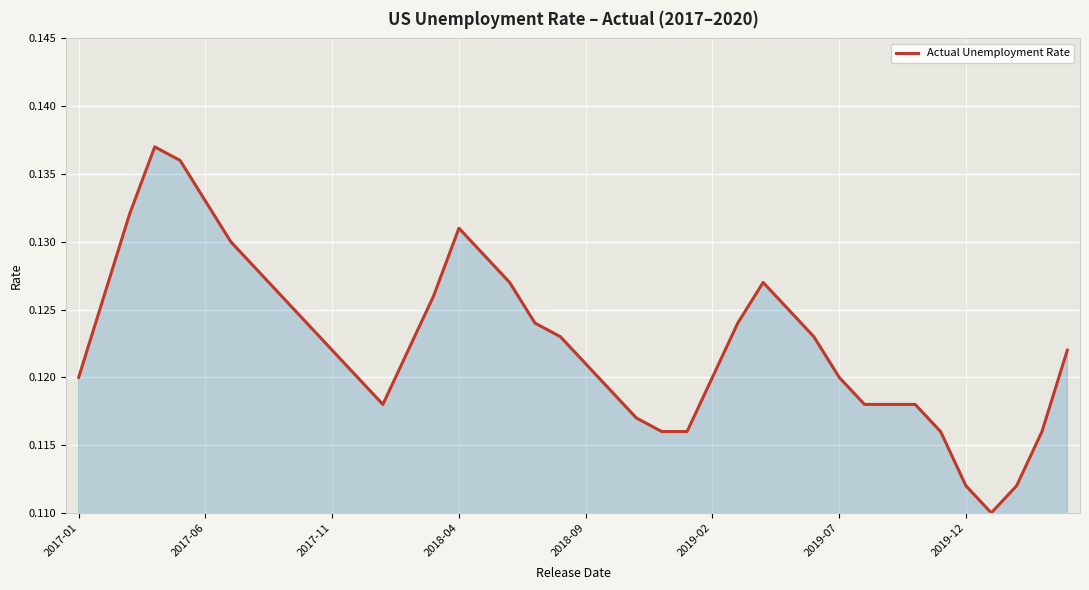

Is this an area chart (filled region under the line)?

Yes